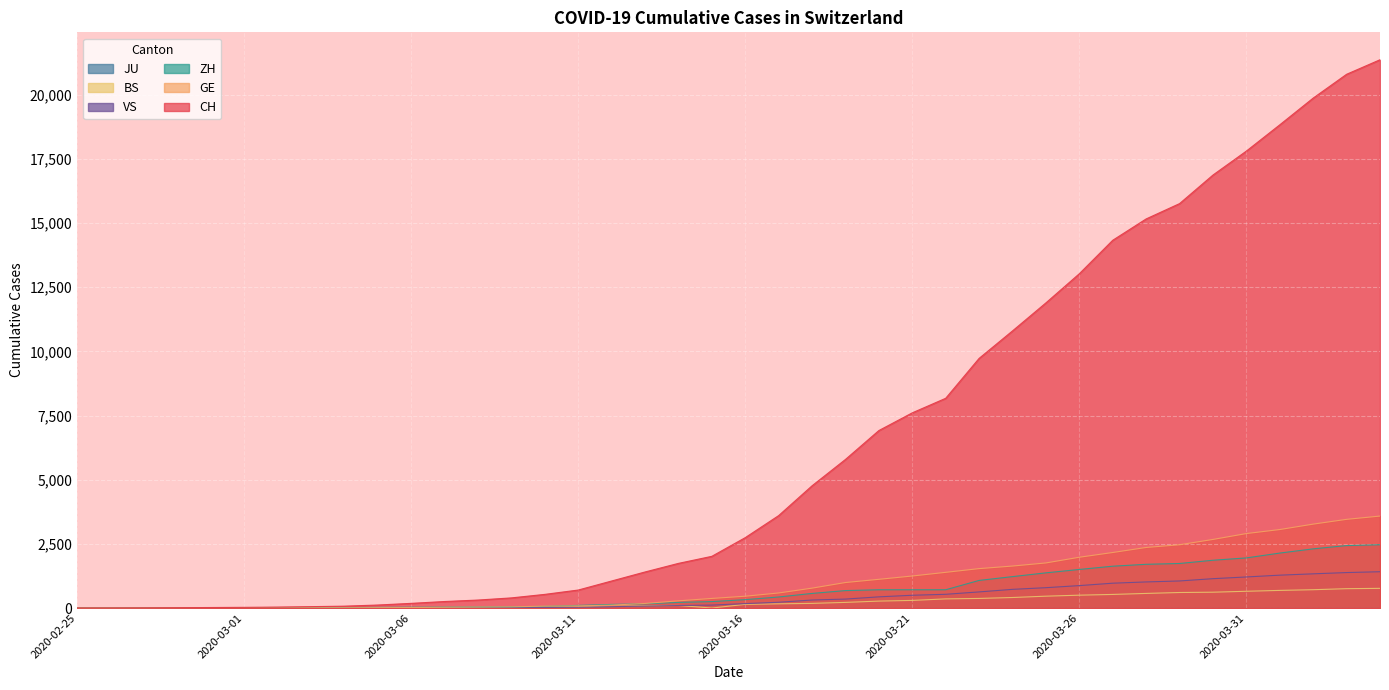

Which series has the largest range (max minus min)?

CH